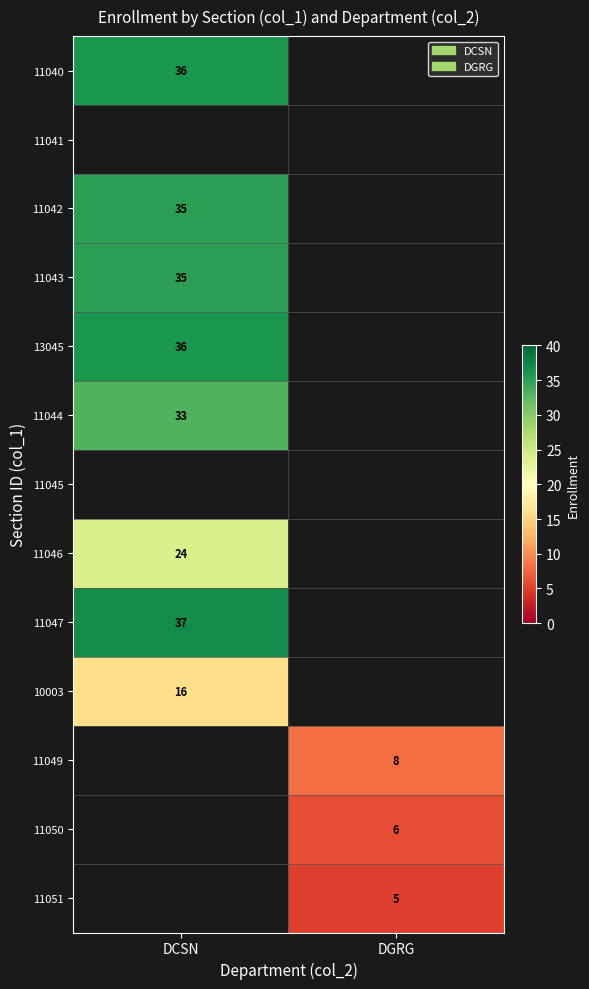

At how many categories does at least one series exceed 9?

1